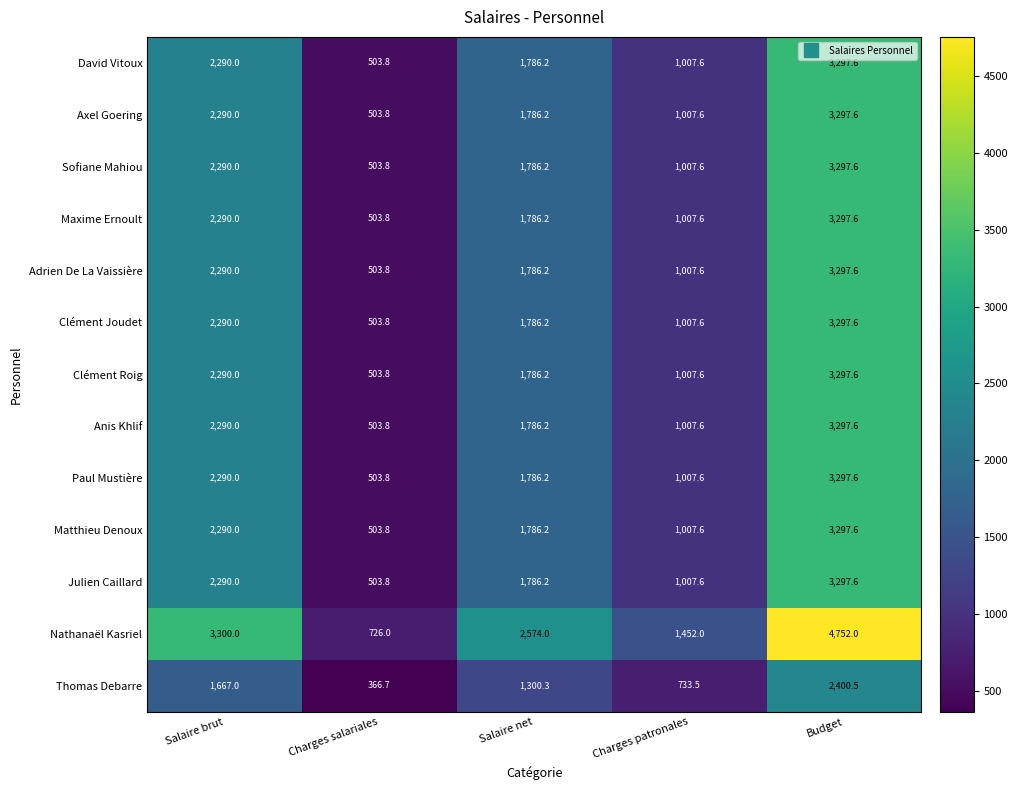

True or false: Maxime Ernoult has a value of 552.8 at Charges patronales.

False